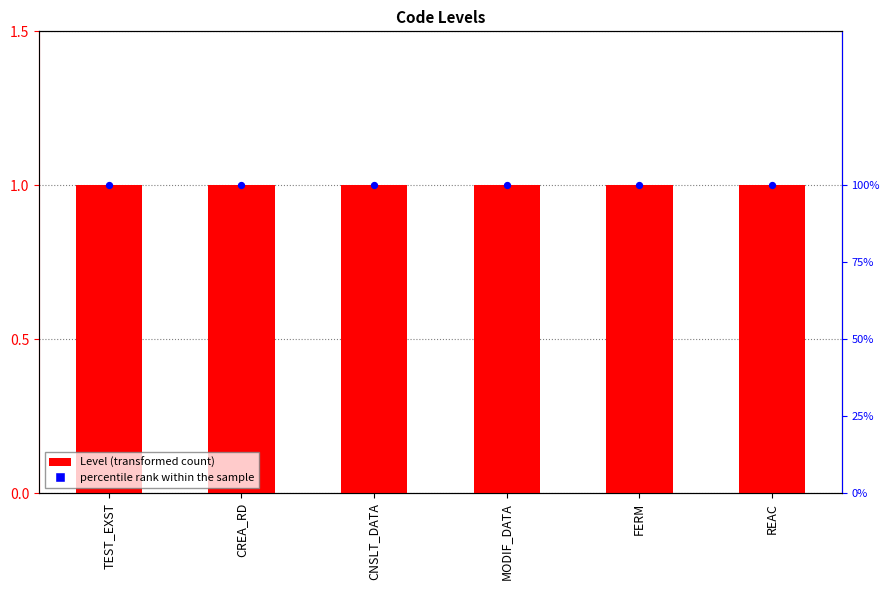

At which category is the sum across all series the highest?

TEST_EXST